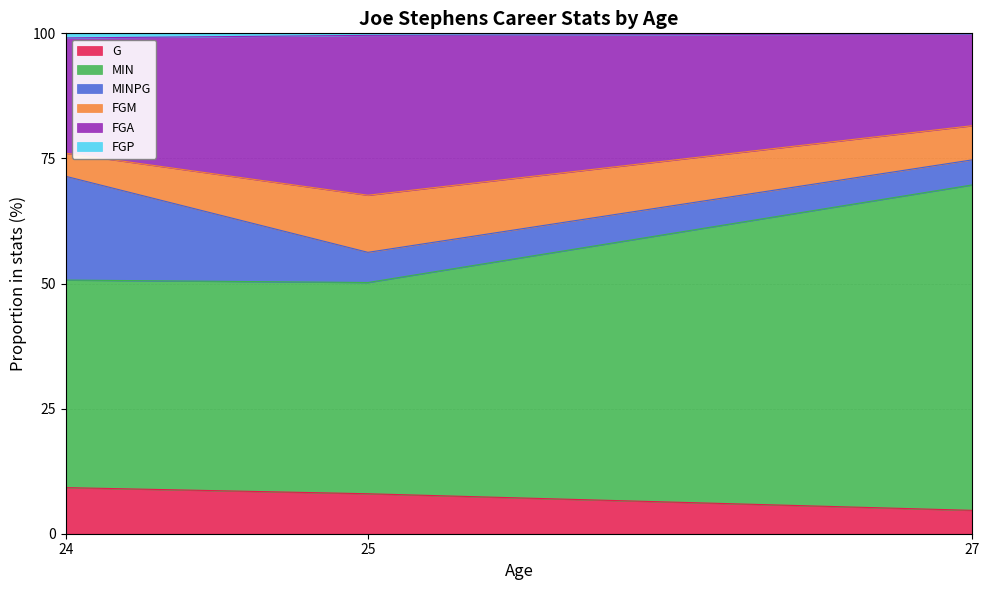

What is the highest value of the G series?

9.2